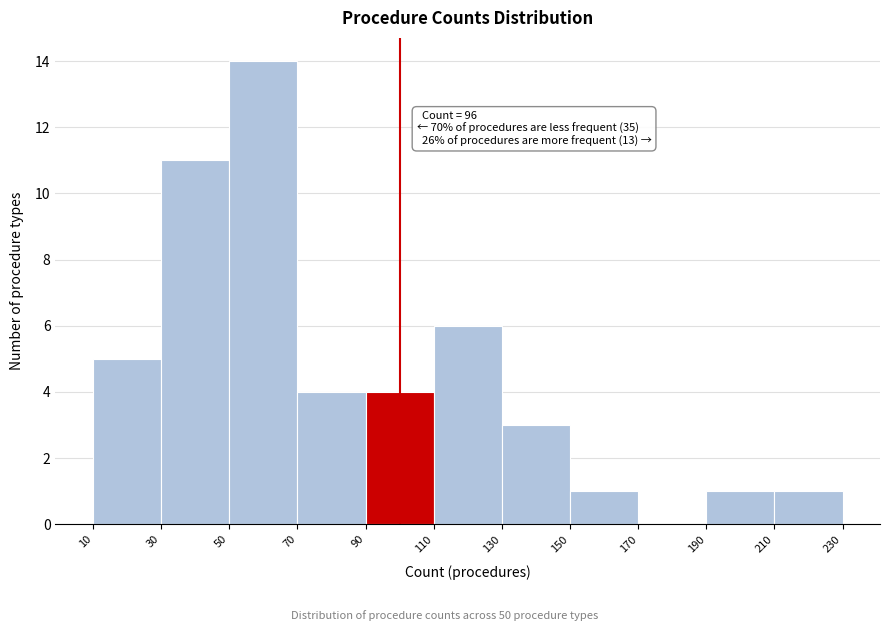

Which range on the x-axis has the tallest bar?

50 to 70